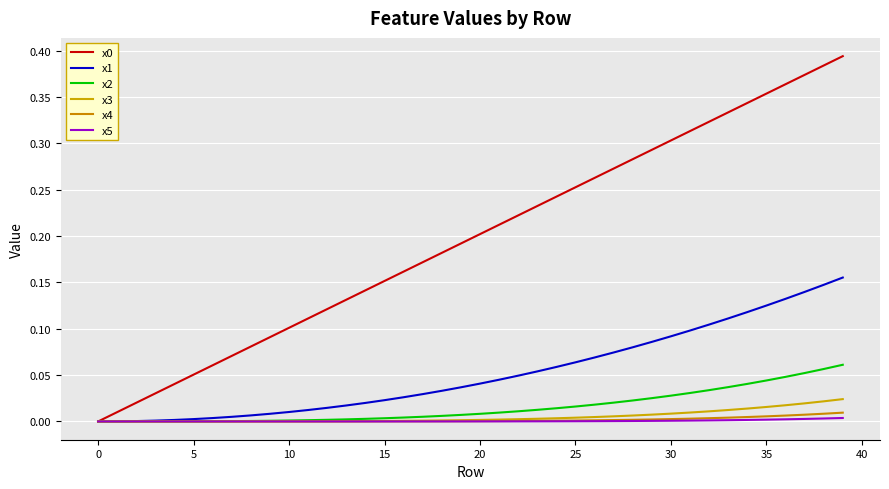

Does the chart display data point markers on the line(s)?

No